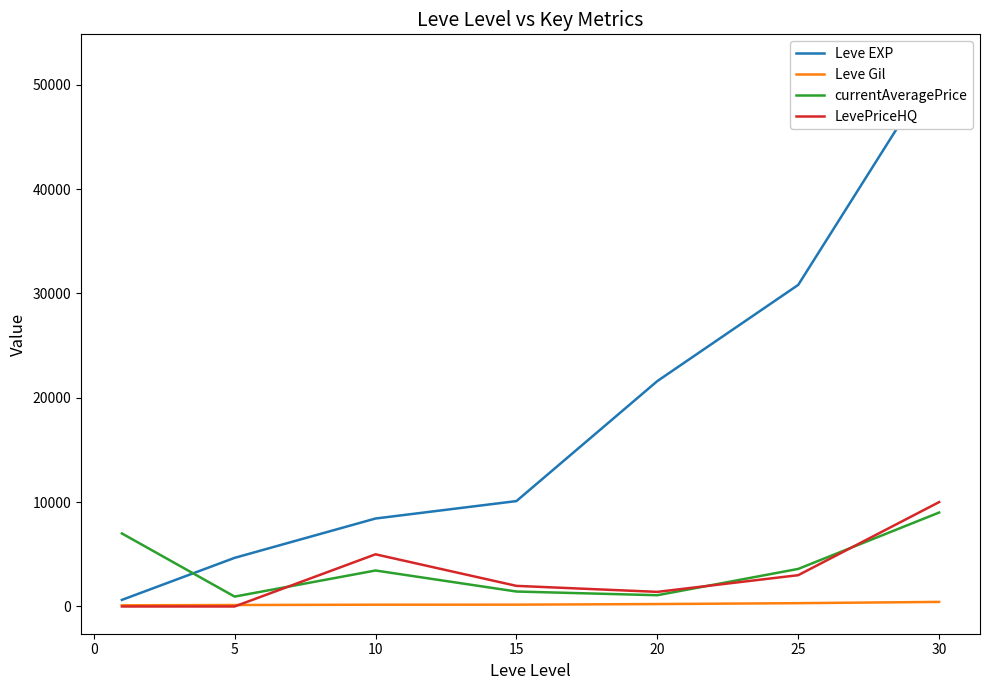

The currentAveragePrice series shows 3600.0 at 25. True or false?

True